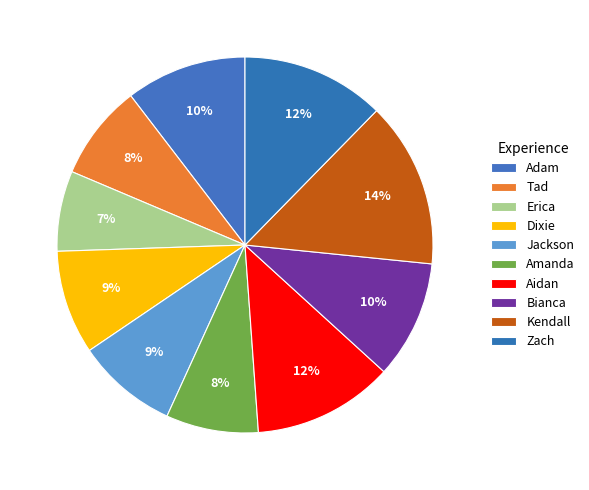

Rank the categories by value from highest to lowest.

Kendall, Zach, Aidan, Adam, Bianca, Dixie, Jackson, Tad, Amanda, Erica